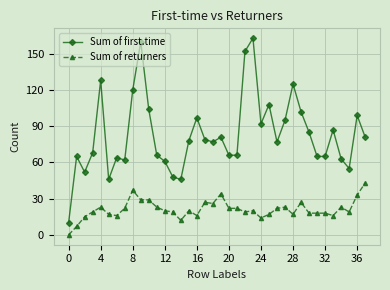

True or false: Sum of first.time and Sum of returners cross at least once.

False